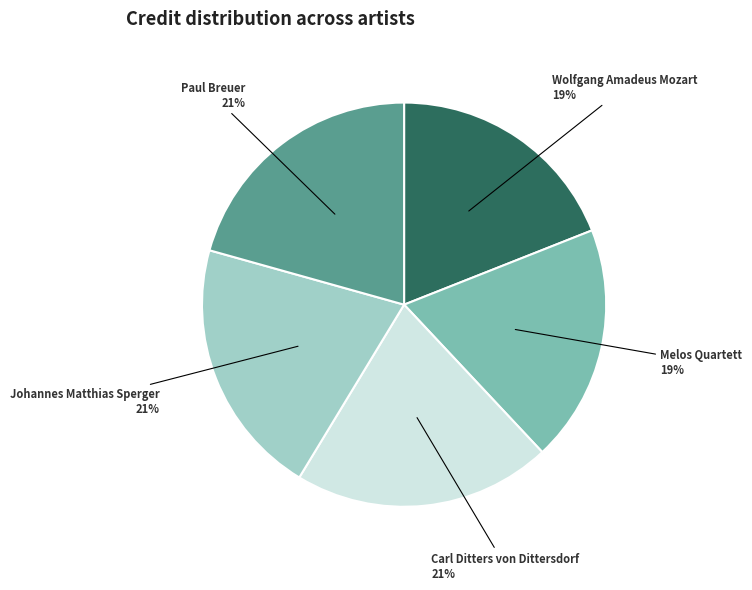

Count the number of slices in the pie.

5